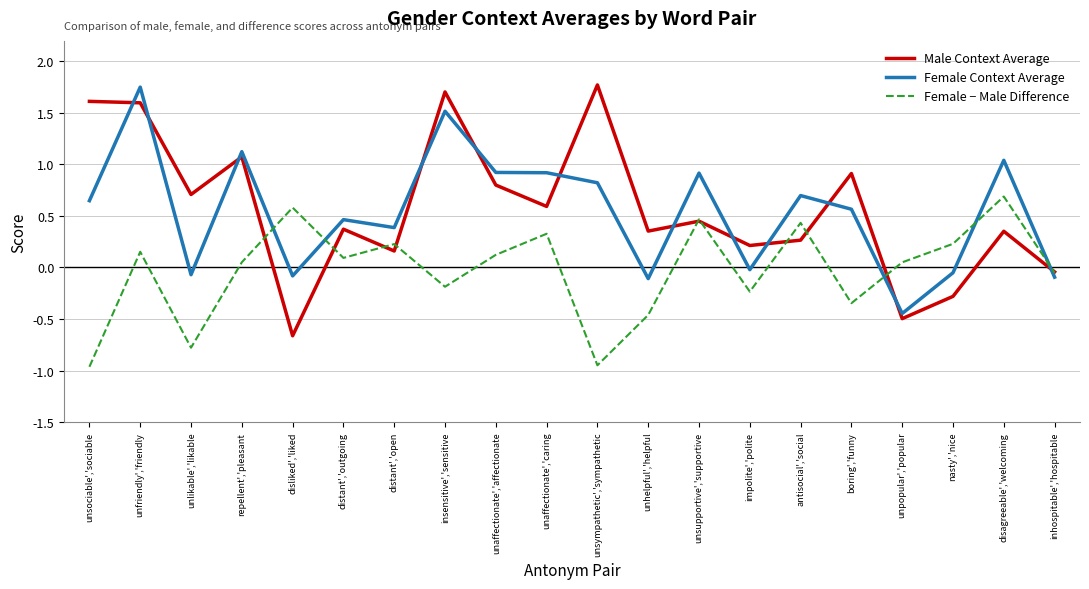

Which category has the highest value in the Female Context Average series?

unfriendly','friendly